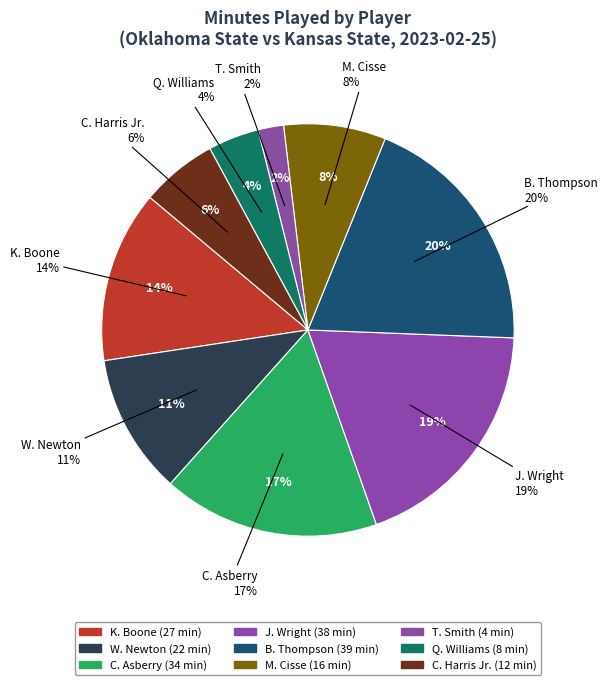

Which category has the biggest portion of the pie?

B. Thompson